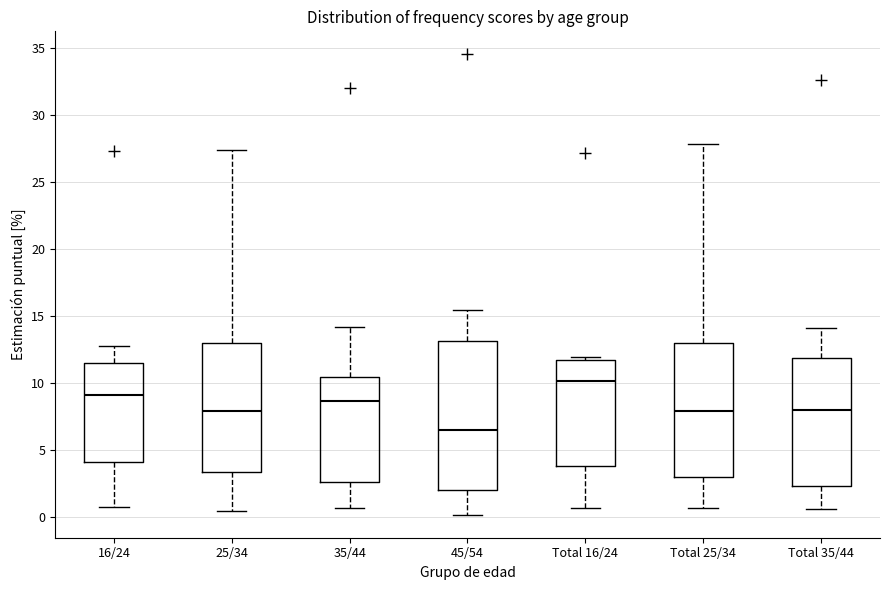

Reading left to right, transcribe this box plot: for each box, give where its median line is, the range the box spans, and where its two whiskers end, as read against the y-axis. The values are not printed on the chart, so give them approximately, as read against the axis.

16/24: median 9.0, box 4.0 to 11.5, whiskers 0.5 to 13.0
25/34: median 8.0, box 3.5 to 13.0, whiskers 0.5 to 27.5
35/44: median 8.5, box 2.5 to 10.5, whiskers 0.5 to 14.0
45/54: median 6.5, box 2.0 to 13.0, whiskers 0.0 to 15.5
Total 16/24: median 10.0, box 4.0 to 11.5, whiskers 0.5 to 12.0
Total 25/34: median 8.0, box 3.0 to 13.0, whiskers 0.5 to 28.0
Total 35/44: median 8.0, box 2.5 to 12.0, whiskers 0.5 to 14.0